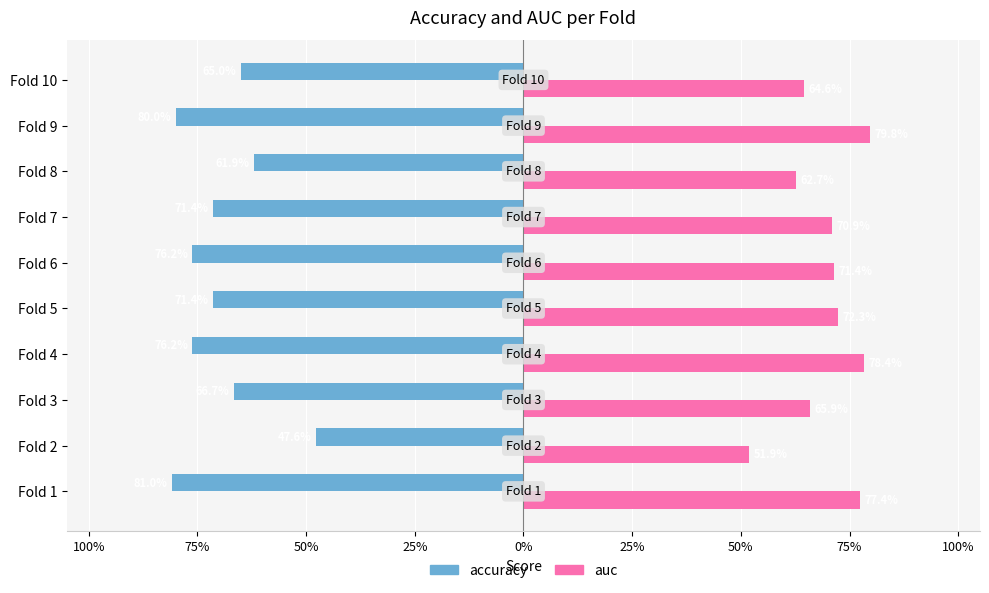

What are all the series names shown in the legend?

accuracy, auc